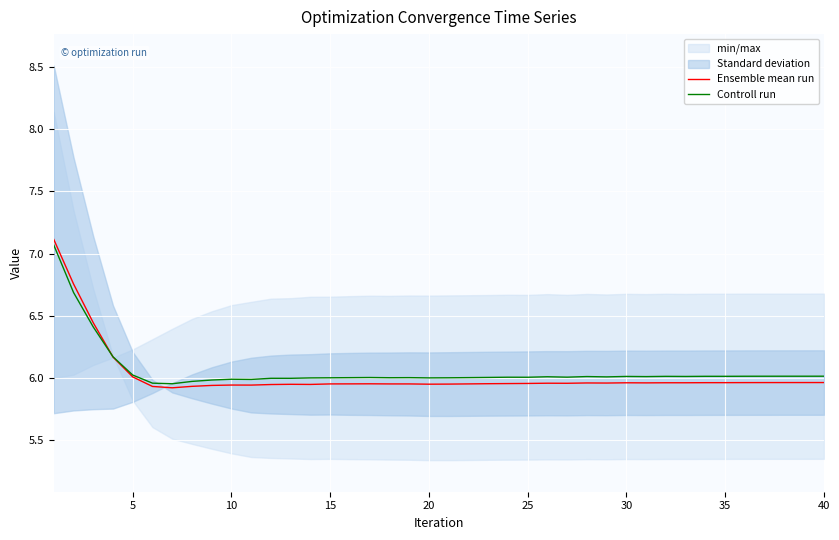

How many interior local valleys does the Ensemble mean run series have?

8